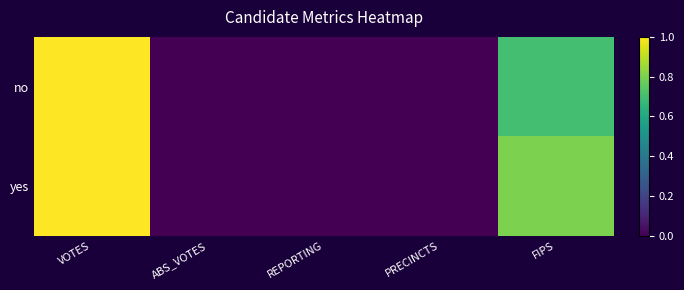

At which category is the sum across all series the highest?

VOTES